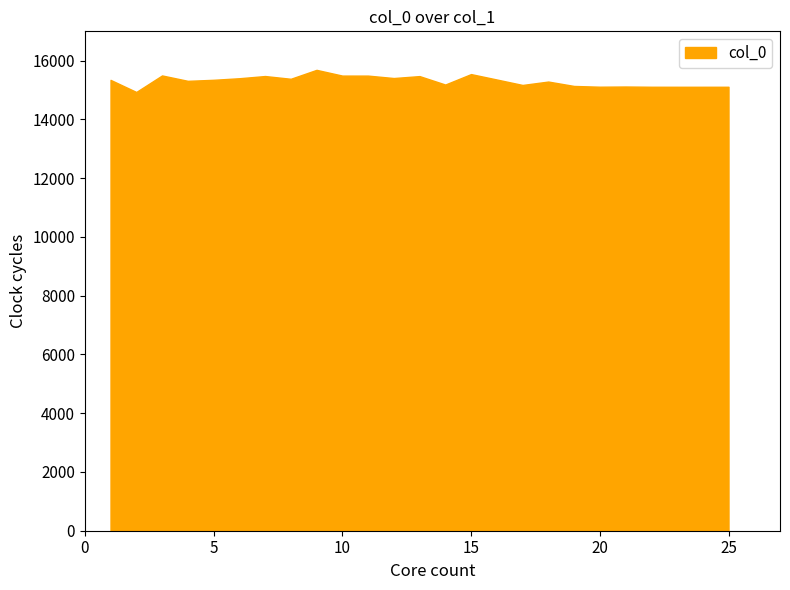

What is the smallest value displayed?

14935.9